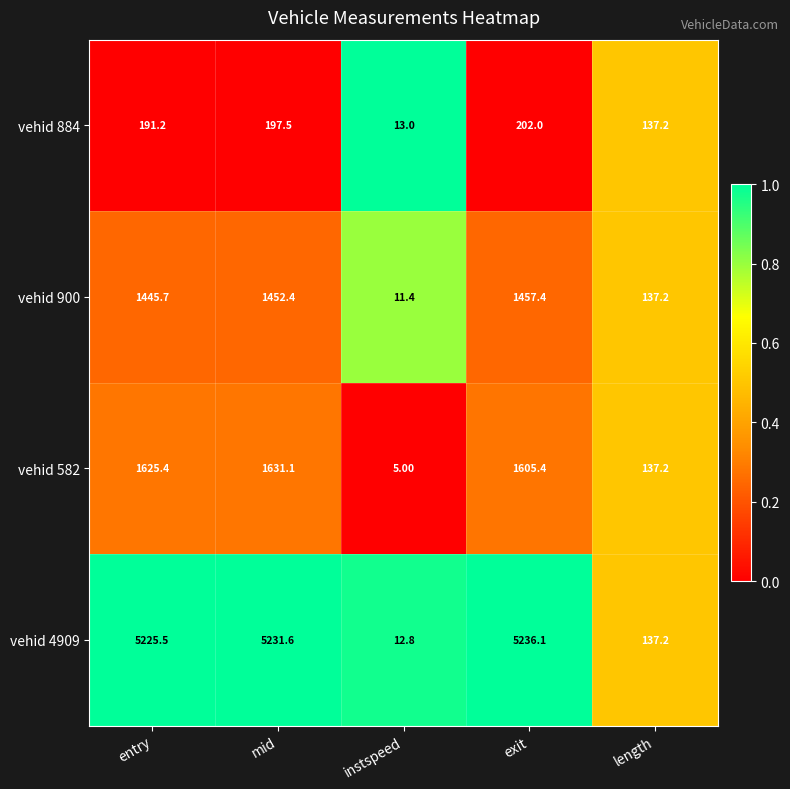

What is the average value of the vehid 582 series?

1000.8